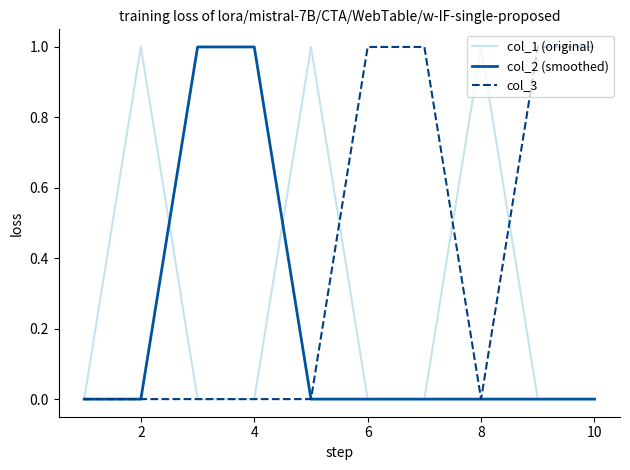

What are all the series names shown in the legend?

col_1 (original), col_2 (smoothed), col_3